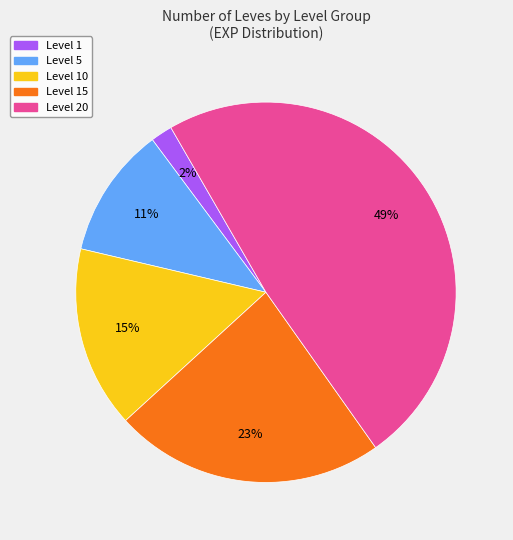

To the nearest percent, what is the difference between the largest and smallest slice percentages?

47%